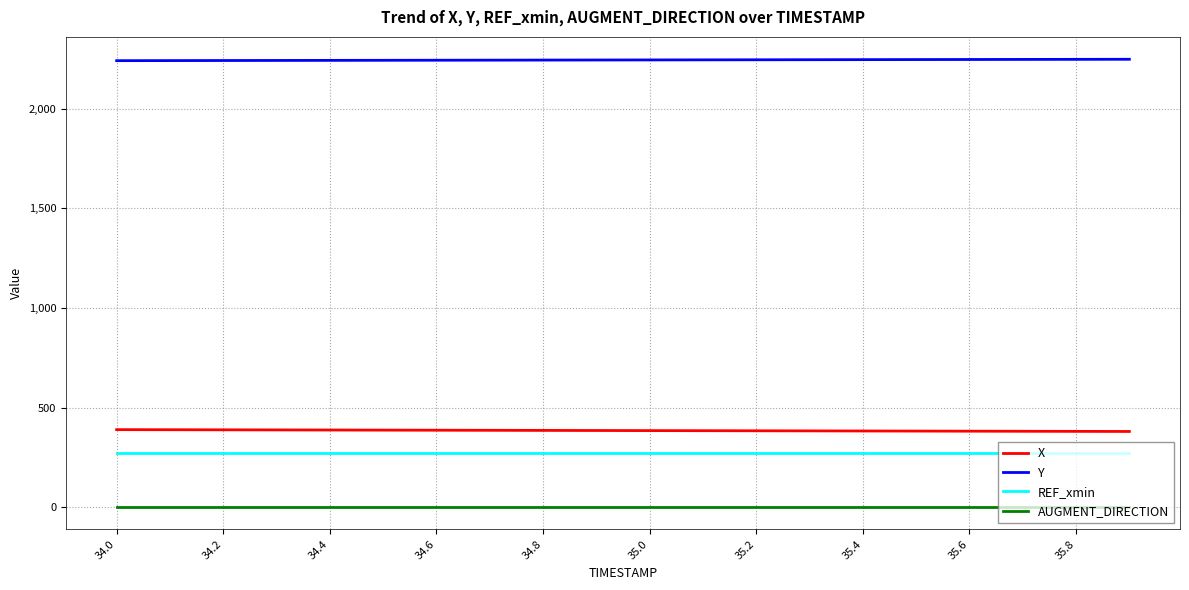

True or false: Y and REF_xmin intersect in this chart.

False